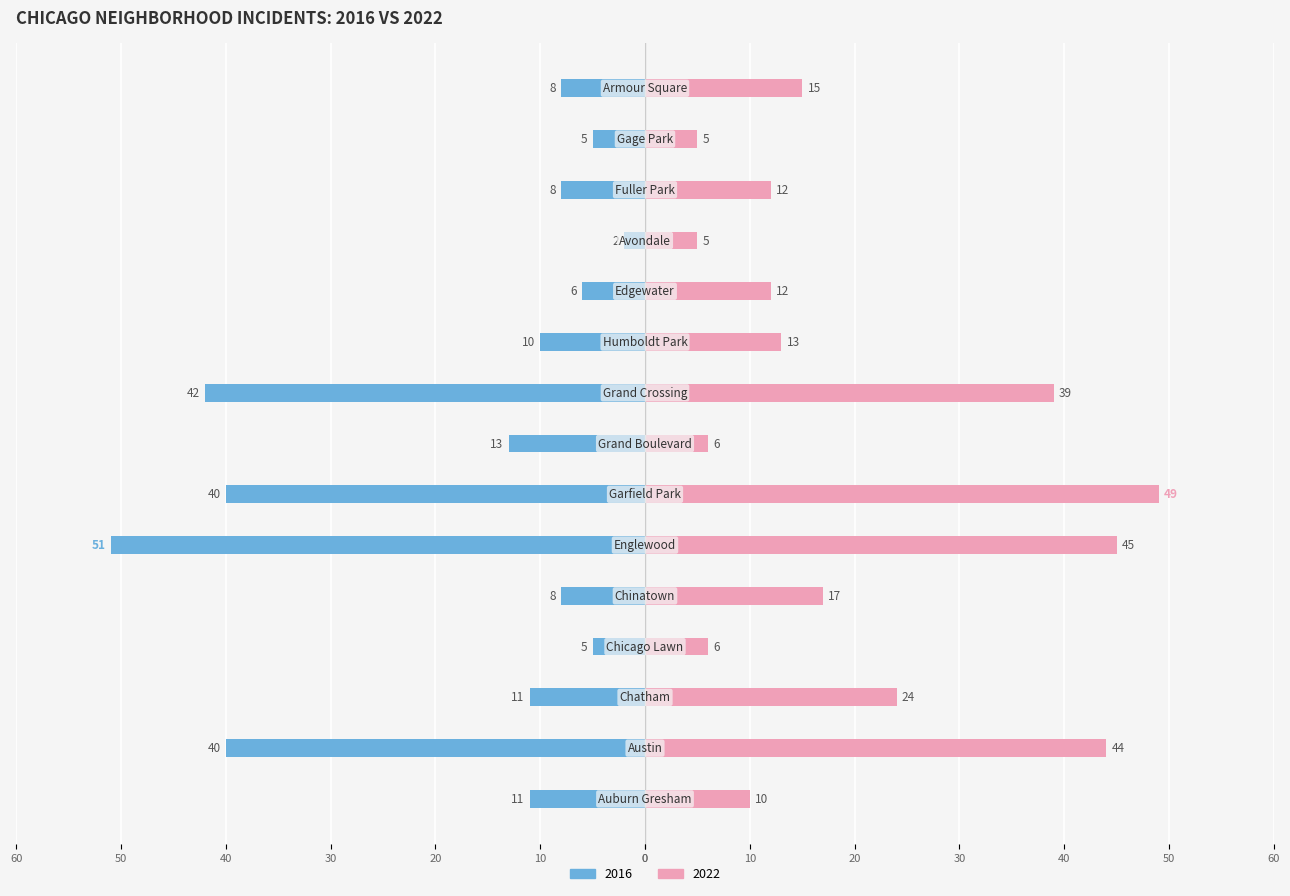

What is the label of the 13th bar from the right?

Chatham